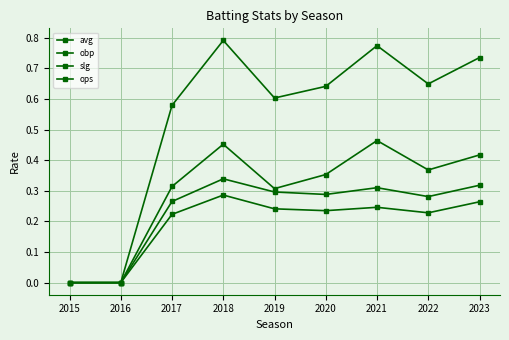

How many distinct data groups are displayed?

4